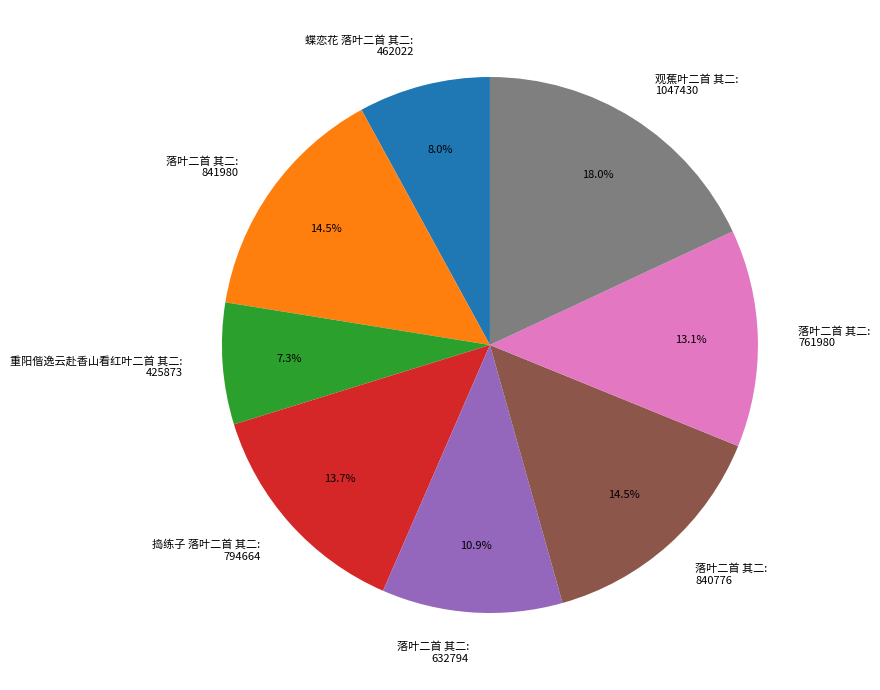

What is the largest slice in the pie chart?

观蕉叶二首 其二: 1047430